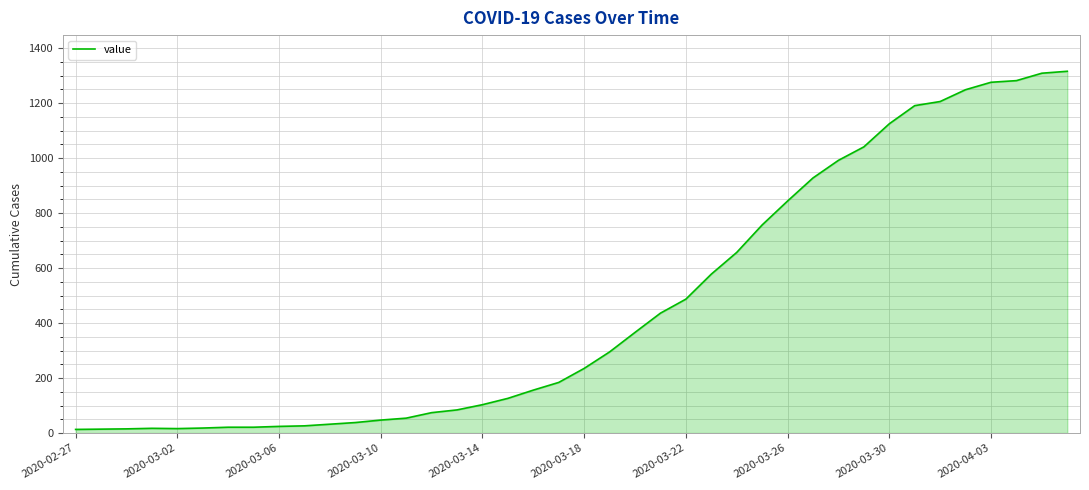

What is the greatest value displayed?

1316